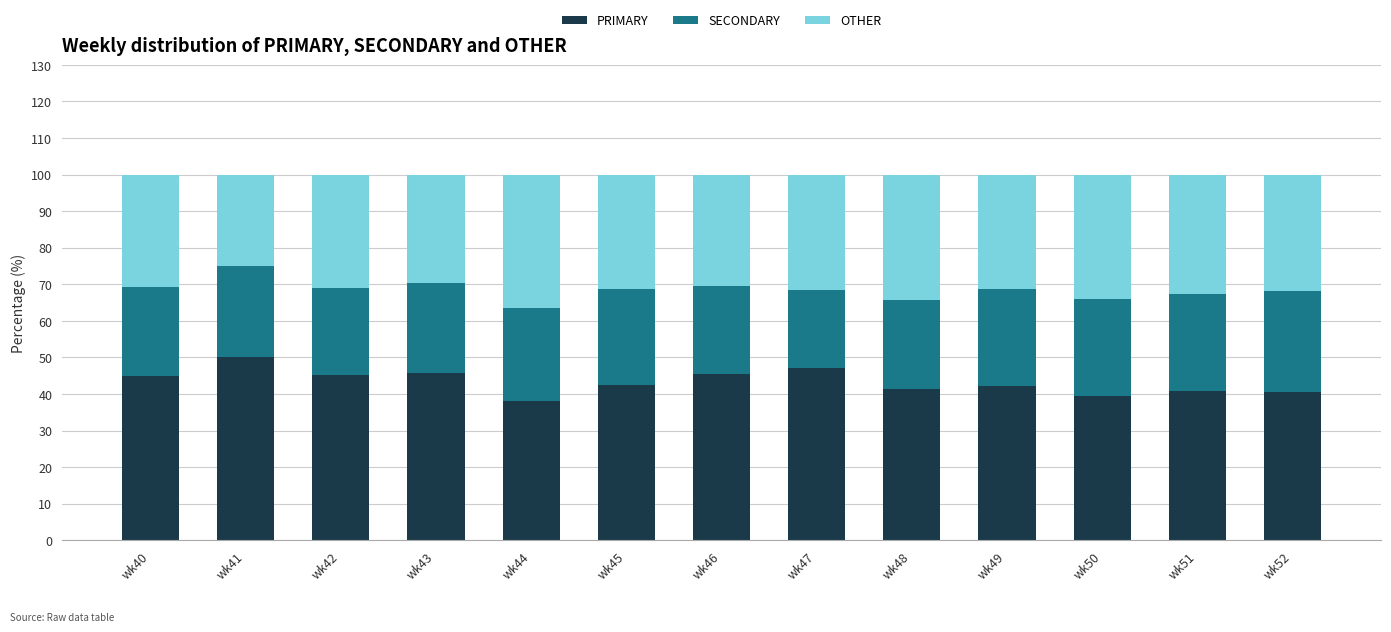

What is the maximum value for PRIMARY?

50.0